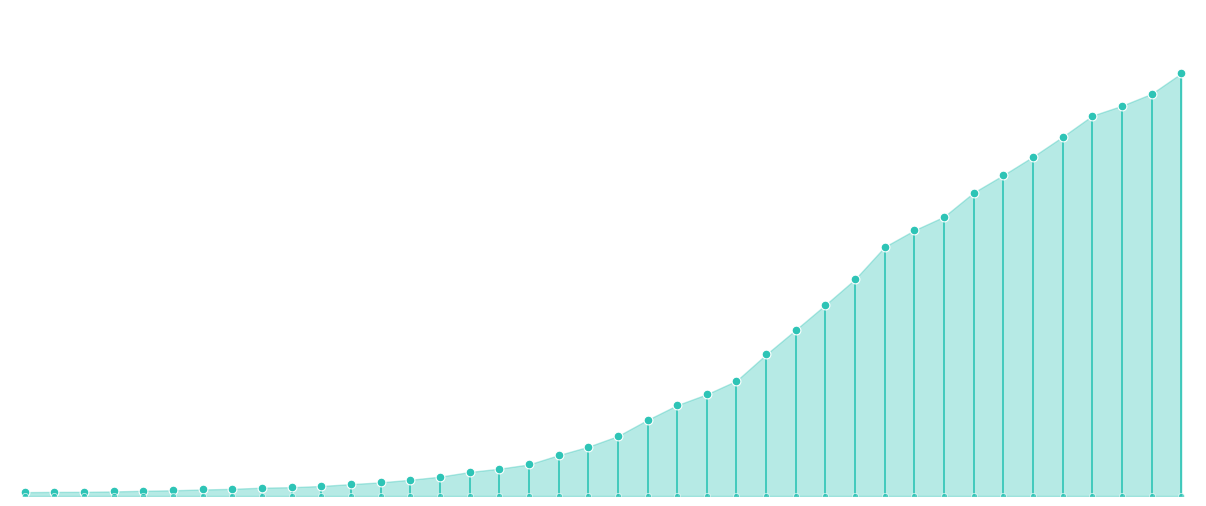

Between 2020-03-29 and 2020-03-28, which is larger?

2020-03-29